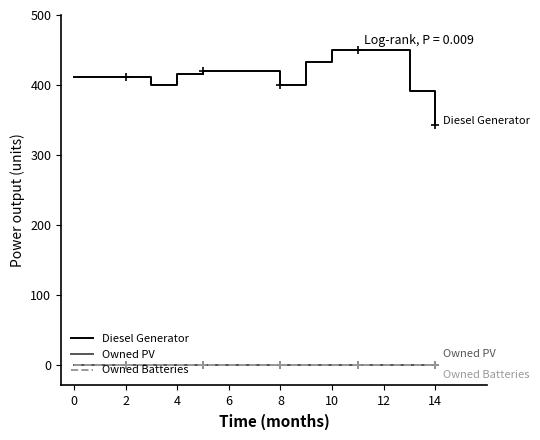

Does the chart have visible grid lines?

No